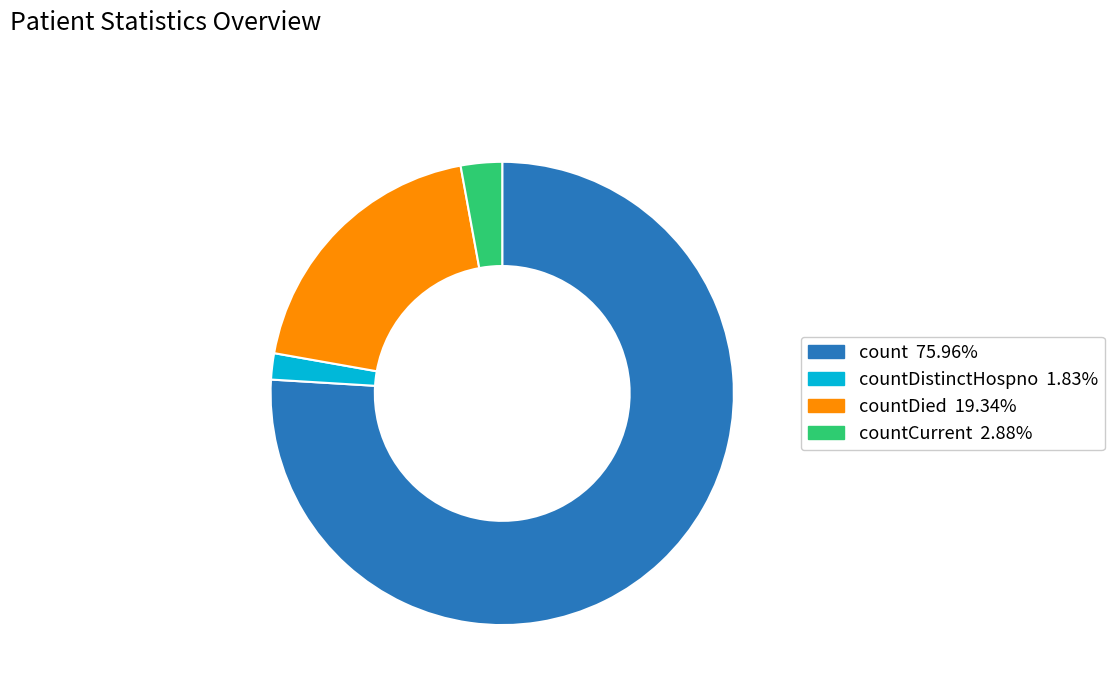

Is there any slice that represents more than half of the pie?

Yes